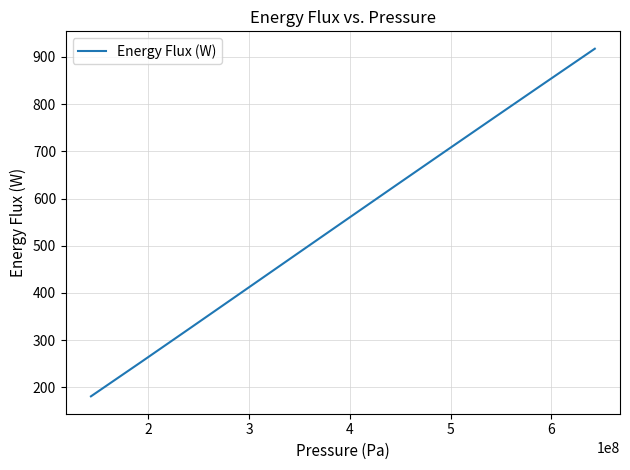

How many distinct data groups are displayed?

1